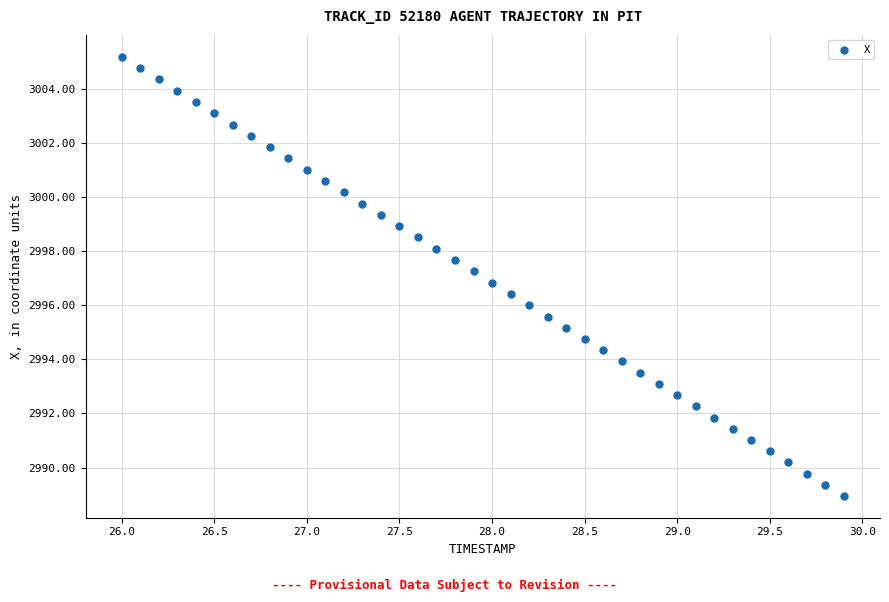

What is the range of X values (max minus min)?

3.9